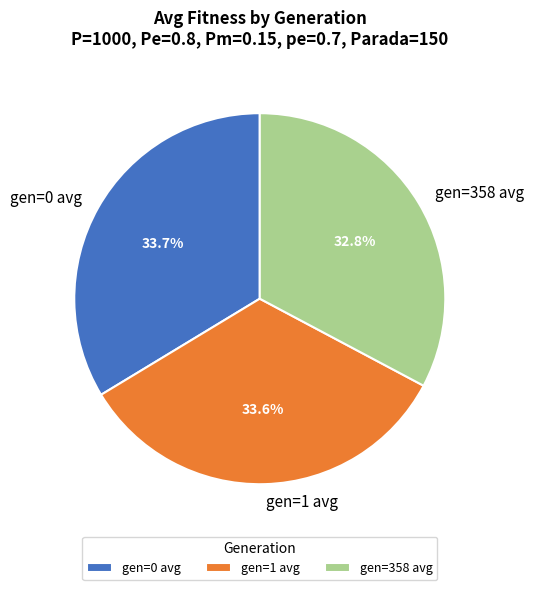

To the nearest percent, what is the average slice percentage?

33%